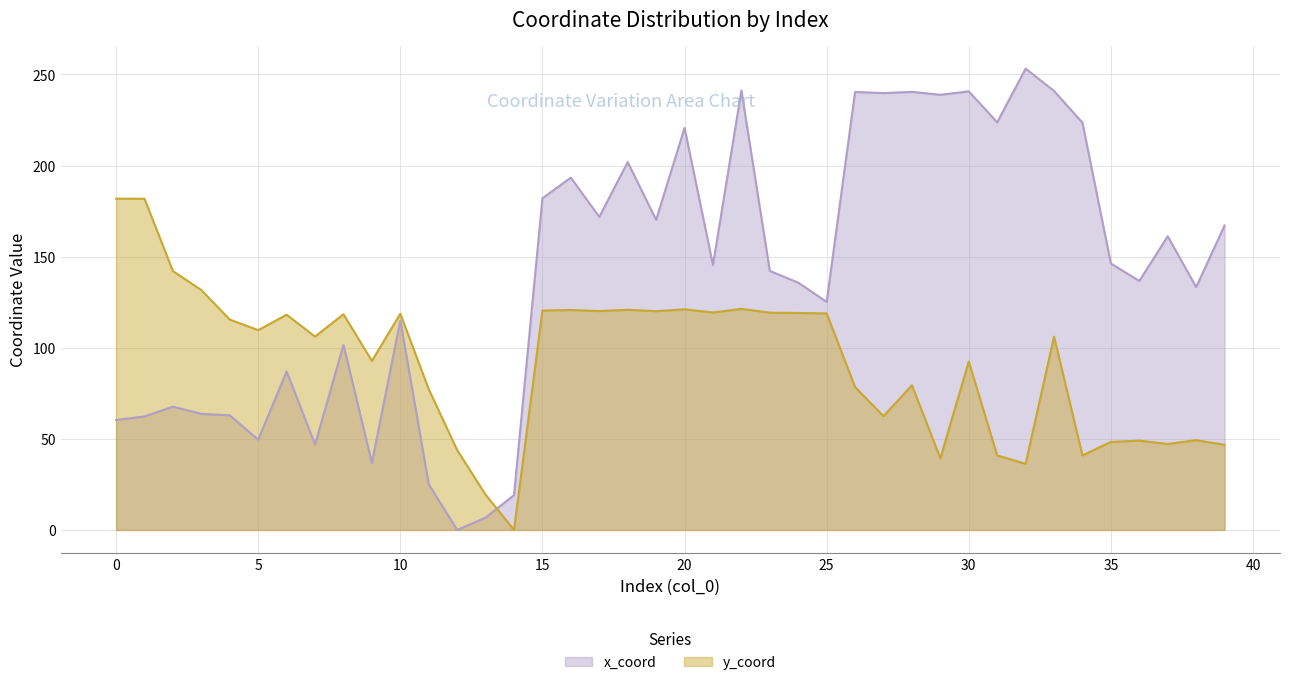

Which label corresponds to the smallest value in the chart?

12